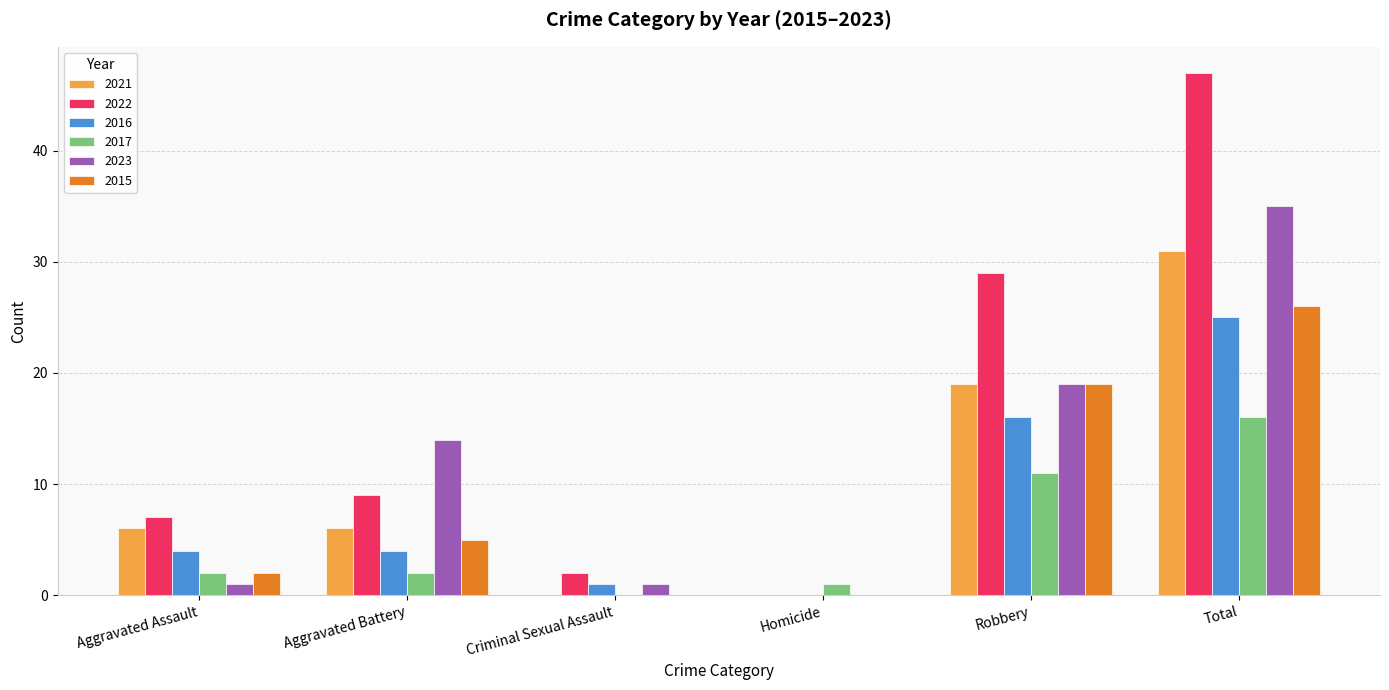

What is the difference between the 2021 values at Aggravated Battery and Robbery?

13